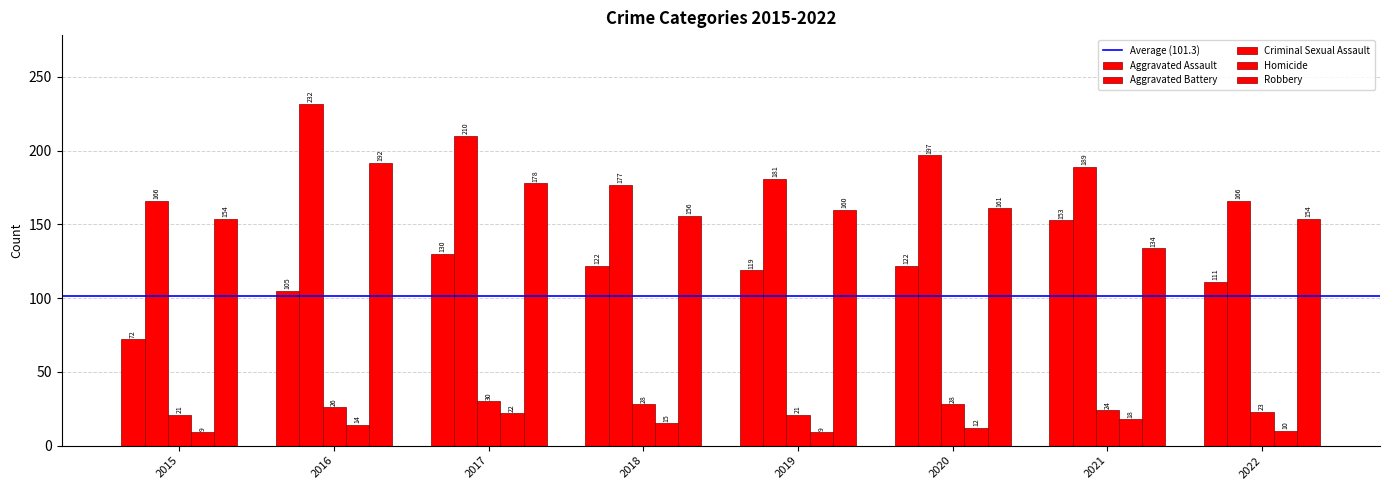

What is the value of the Aggravated Battery bar at the 4th from the left?

177